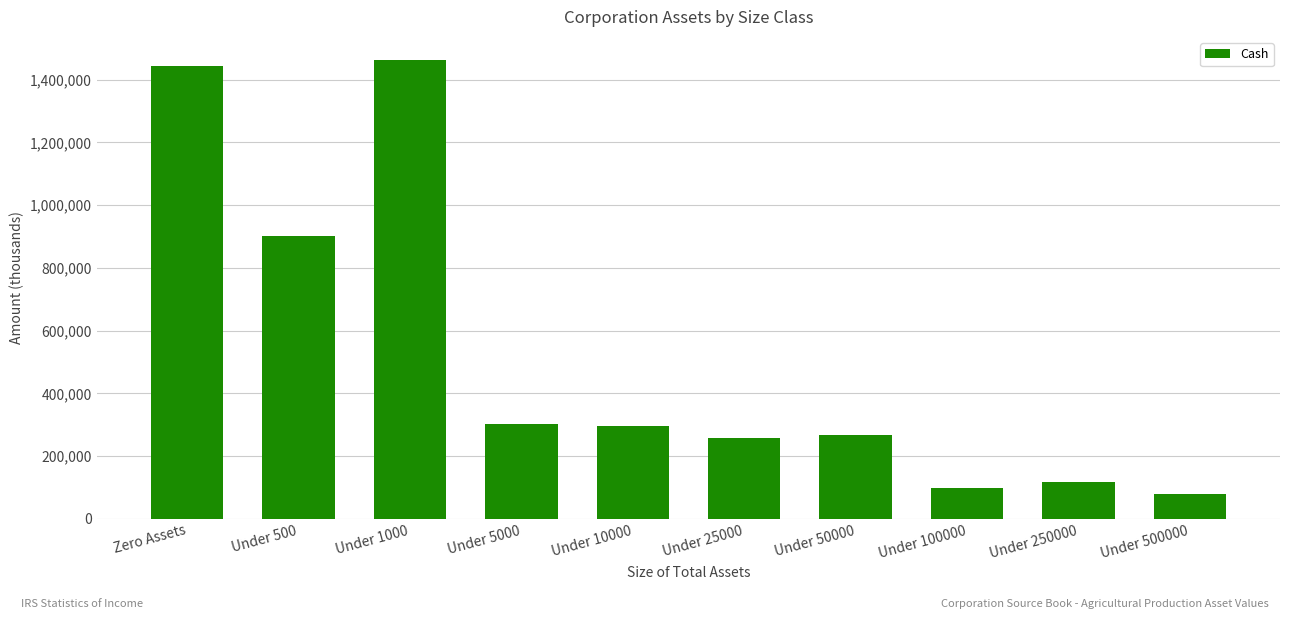

Reading left to right, list all the values displayed in this chart.

Zero Assets=1442435	Under 500=901925	Under 1000=1463321	Under 5000=303746	Under 10000=294444	Under 25000=259091	Under 50000=266267	Under 100000=97134	Under 250000=118890	Under 500000=80386